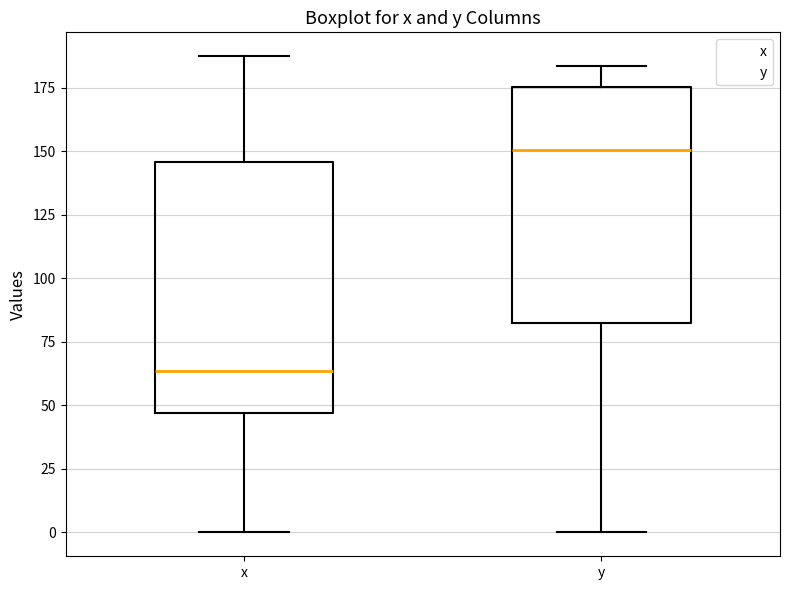

Reading left to right, read every box against the y-axis: the position of its median line, the range the box covers, and the ends of its whiskers. The values are not printed on the chart, so give them approximately, as read against the axis.

x: median 65, box 45 to 145, whiskers 0 to 190
y: median 150, box 85 to 175, whiskers 0 to 185